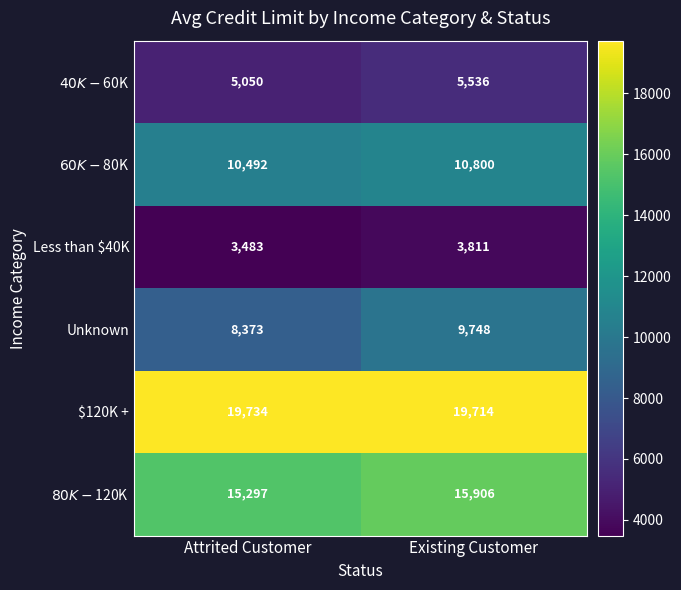

What is the sum of the Less than $40K values at Attrited Customer and Existing Customer?

7294